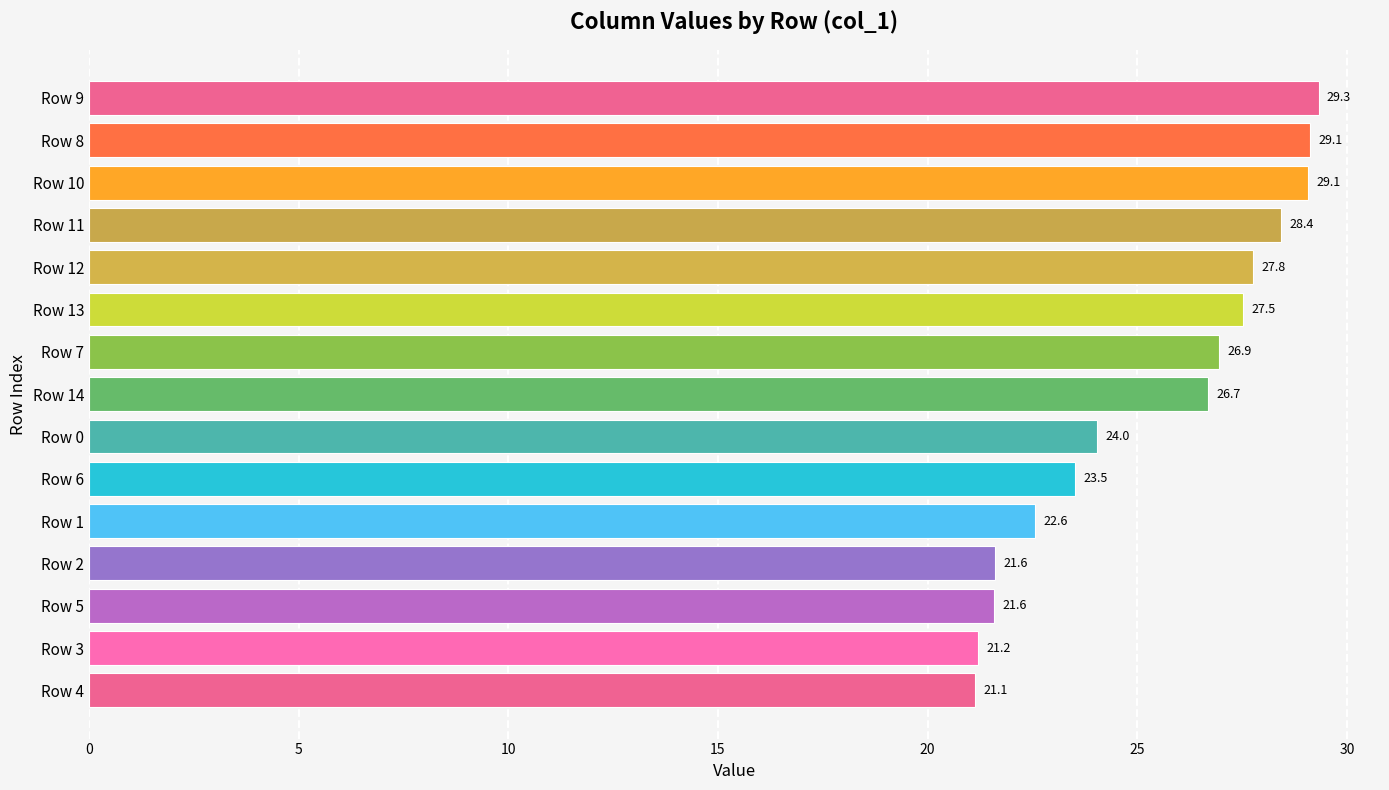

How many categories are shown in the chart?

15